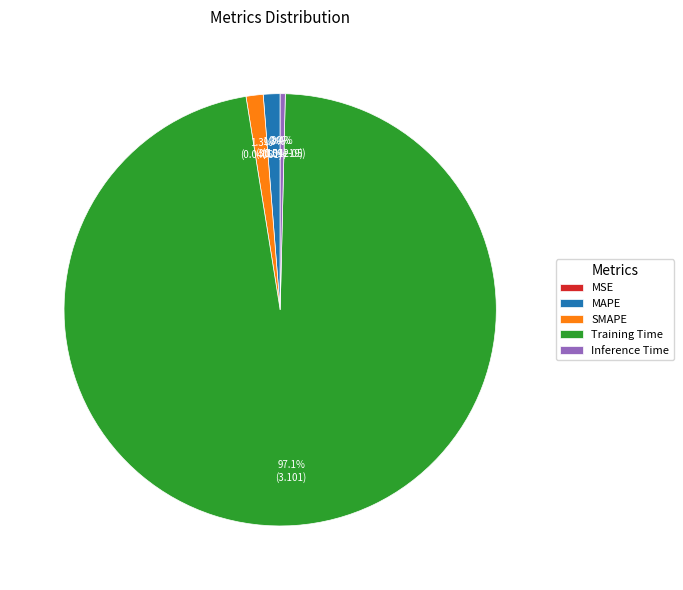

Does Training Time account for over 50% of the chart?

Yes